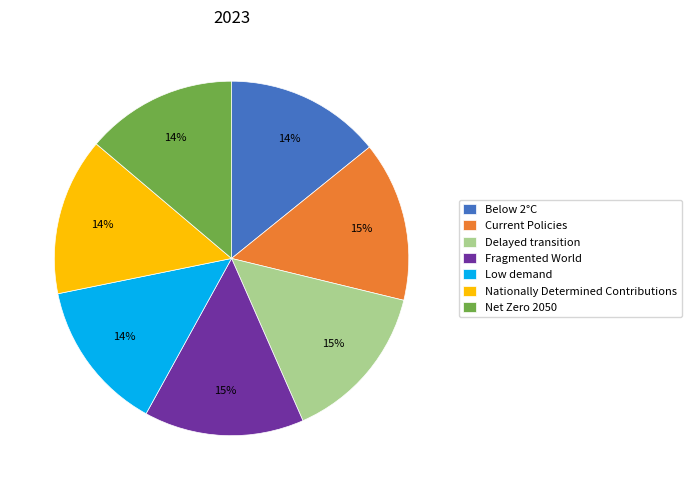

Is it true that Low demand is 14% of the pie?

True